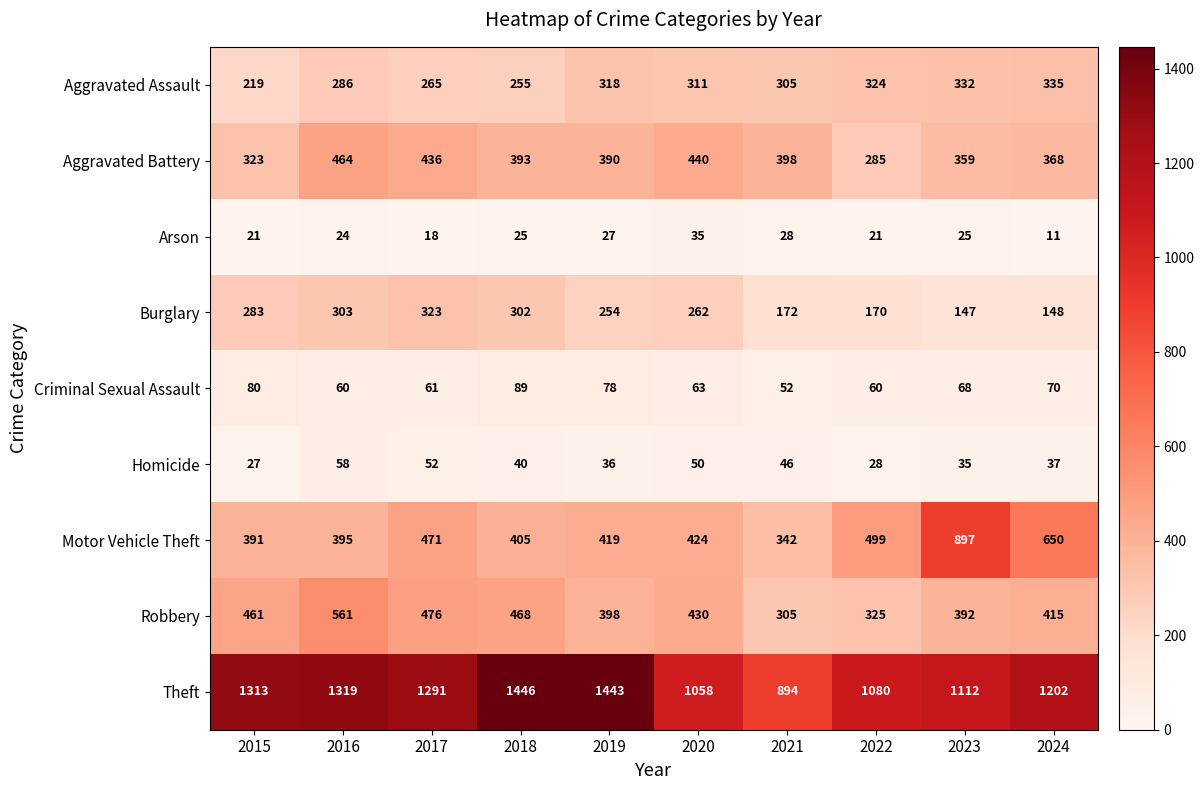

Which label corresponds to the smallest value in the chart?

2024